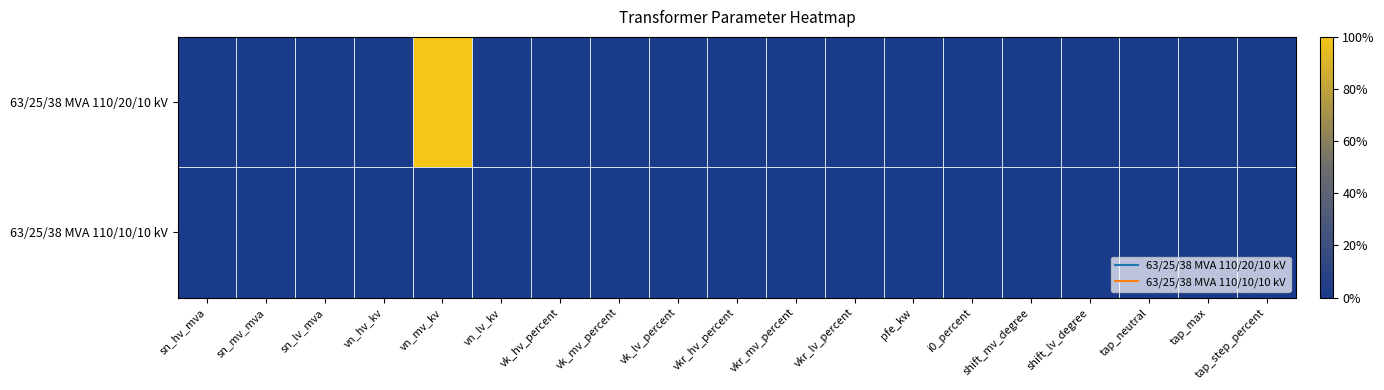

Reading left to right, transcribe all the data shown in this chart.

63/25/38 MVA 110/20/10 kV: sn_hv_mva=0	sn_mv_mva=0	sn_lv_mva=0	vn_hv_kv=0	vn_mv_kv=1	vn_lv_kv=0	vk_hv_percent=0	vk_mv_percent=0	vk_lv_percent=0	vkr_hv_percent=0	vkr_mv_percent=0	vkr_lv_percent=0	pfe_kw=0	i0_percent=0	shift_mv_degree=0	shift_lv_degree=0	tap_neutral=0	tap_max=0	tap_step_percent=0
63/25/38 MVA 110/10/10 kV: sn_hv_mva=0	sn_mv_mva=0	sn_lv_mva=0	vn_hv_kv=0	vn_mv_kv=0	vn_lv_kv=0	vk_hv_percent=0	vk_mv_percent=0	vk_lv_percent=0	vkr_hv_percent=0	vkr_mv_percent=0	vkr_lv_percent=0	pfe_kw=0	i0_percent=0	shift_mv_degree=0	shift_lv_degree=0	tap_neutral=0	tap_max=0	tap_step_percent=0